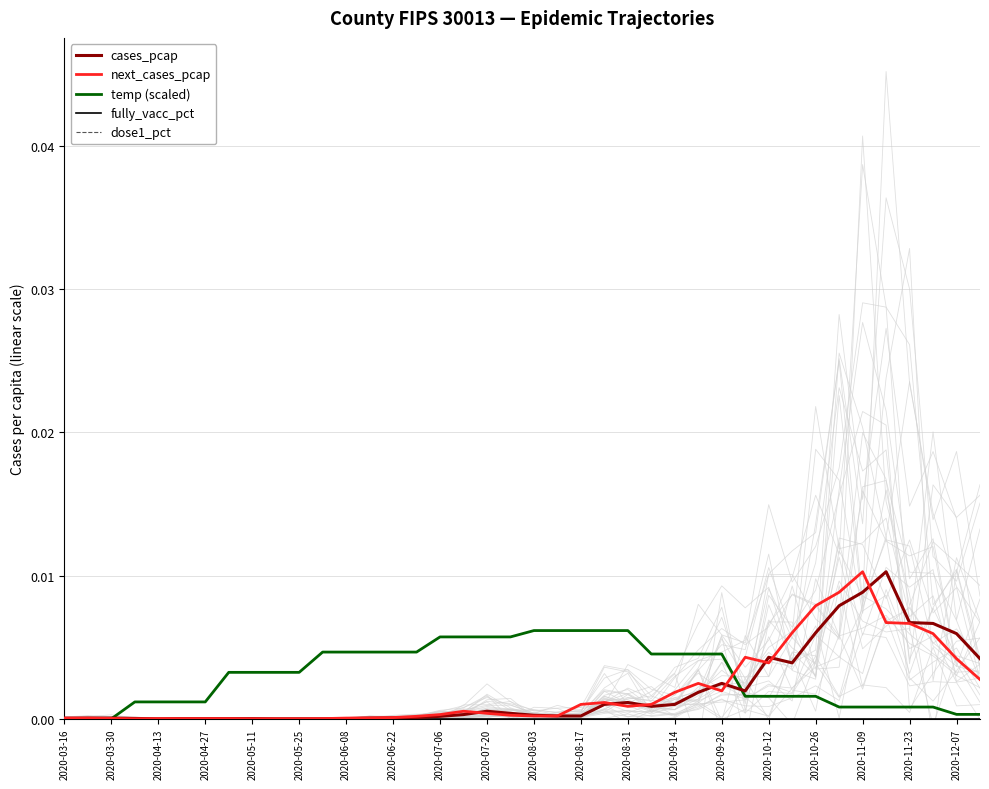

What are all the series names shown in the legend?

cases_pcap, next_cases_pcap, temp (scaled), fully_vacc_pct, dose1_pct